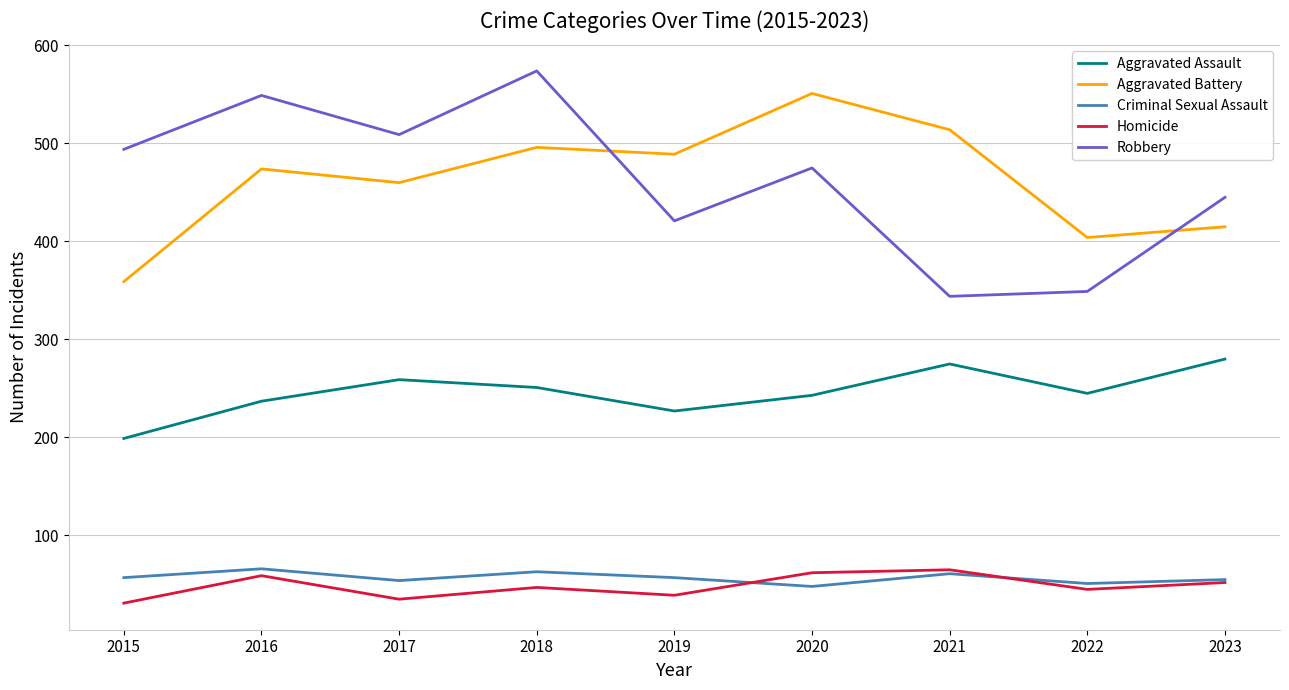

What is the highest value of the Aggravated Battery series?

551